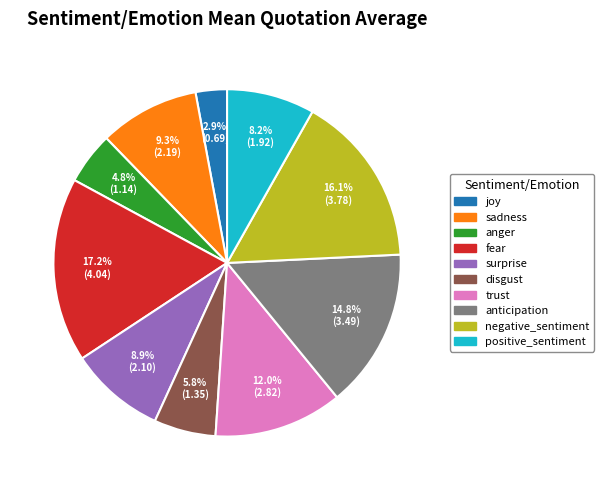

How many slices are in this pie chart?

10